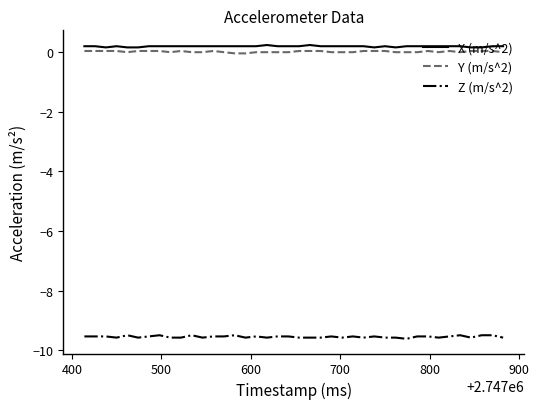

What is the minimum value shown in the chart?

-9.6